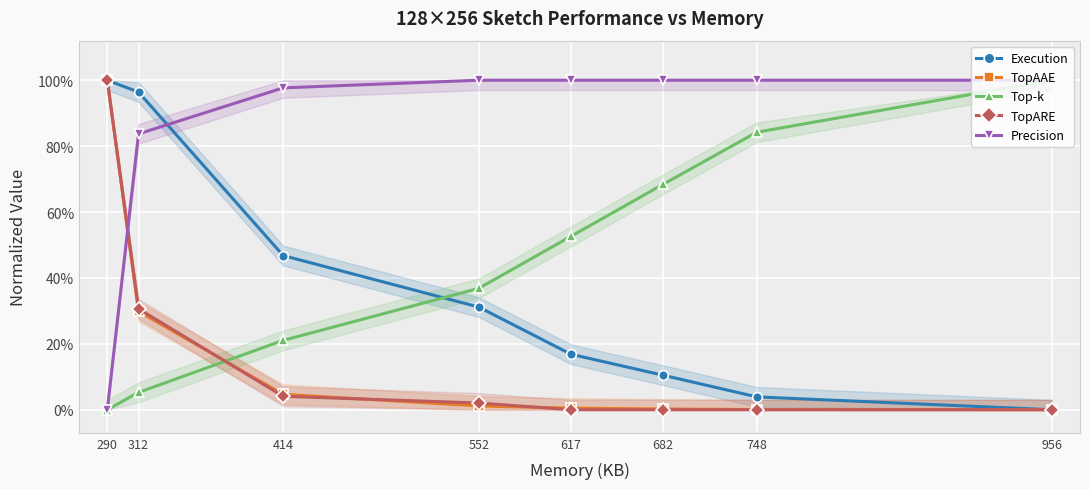

What is the sum of the Precision values at 682 and 290?

1.0